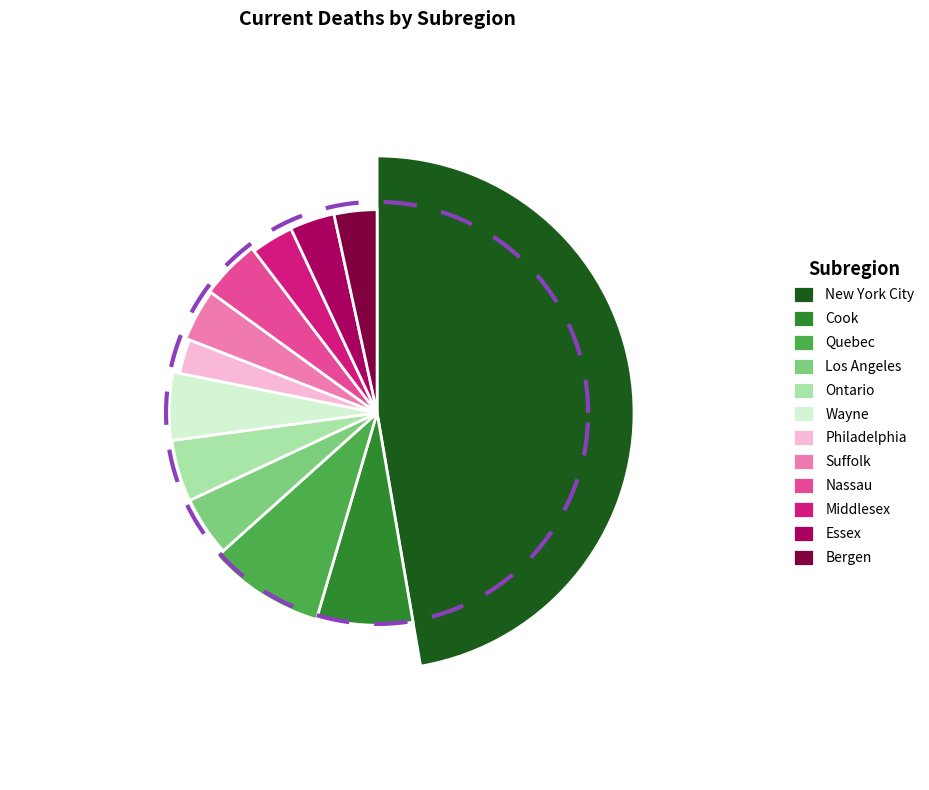

Which category has the biggest portion of the pie?

New York City